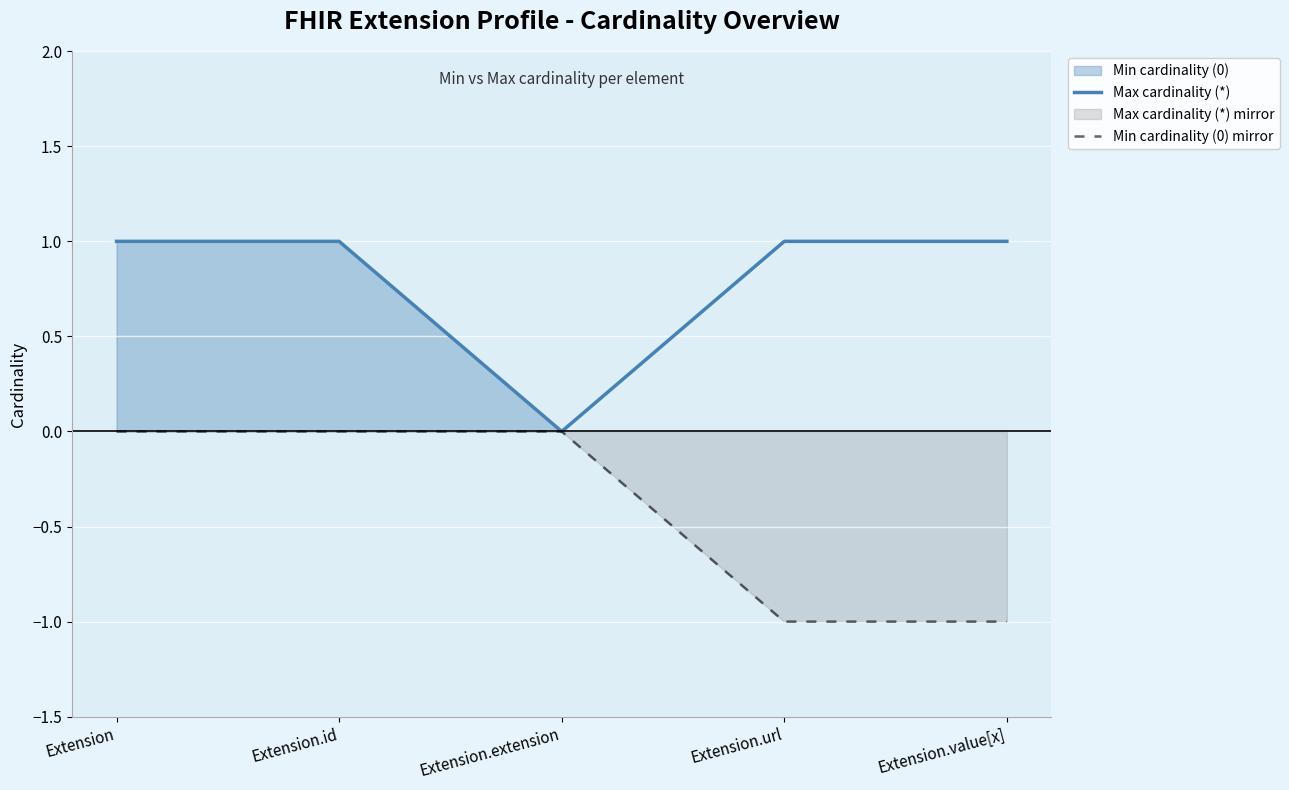

At which category is the sum across all series the highest?

Extension